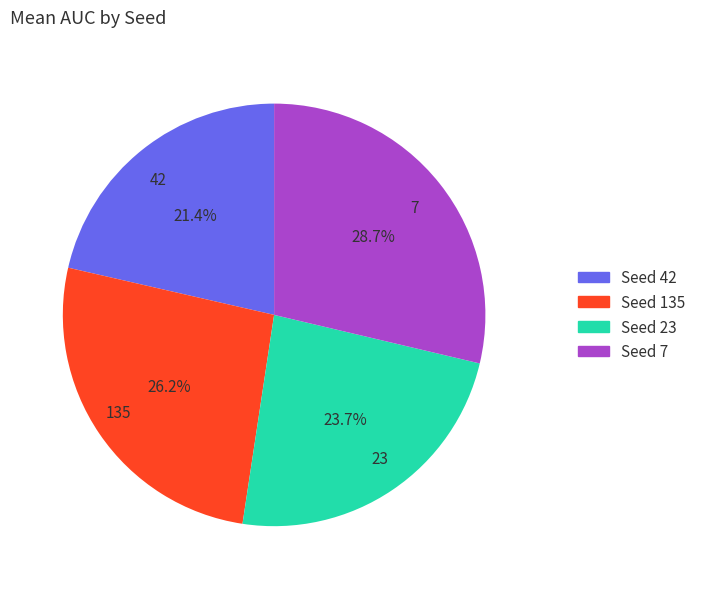

What is the total percentage of Seed 42 and Seed 23?

45.1%